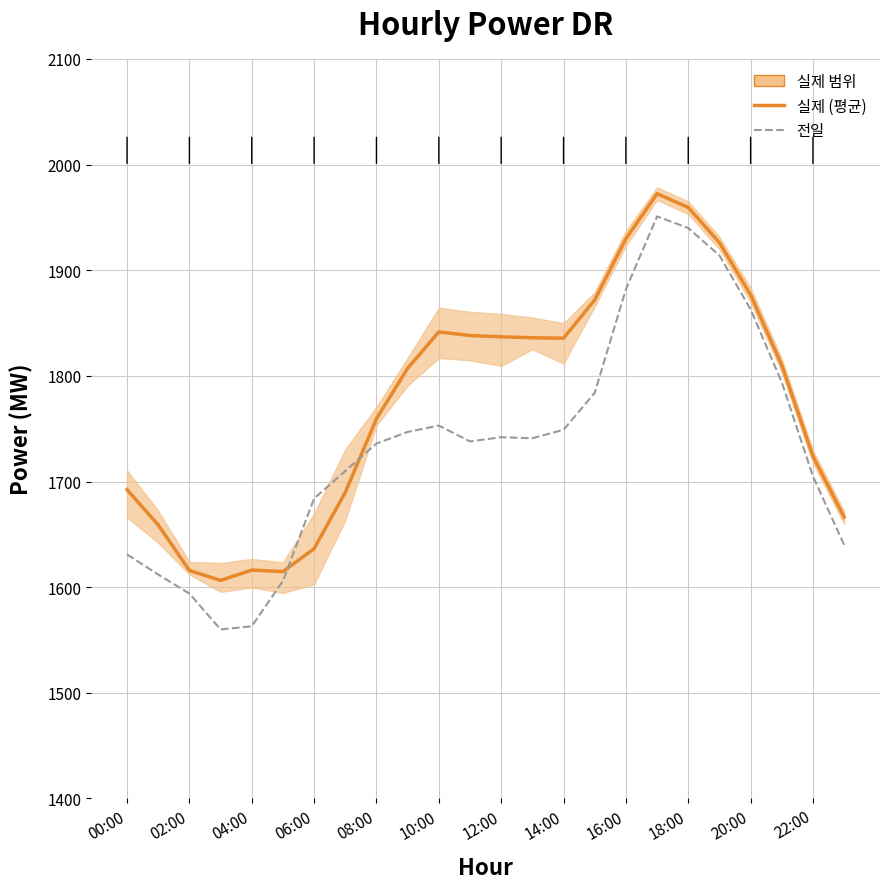

Is it true that 전일 equals 724.6 at 00:00?

False